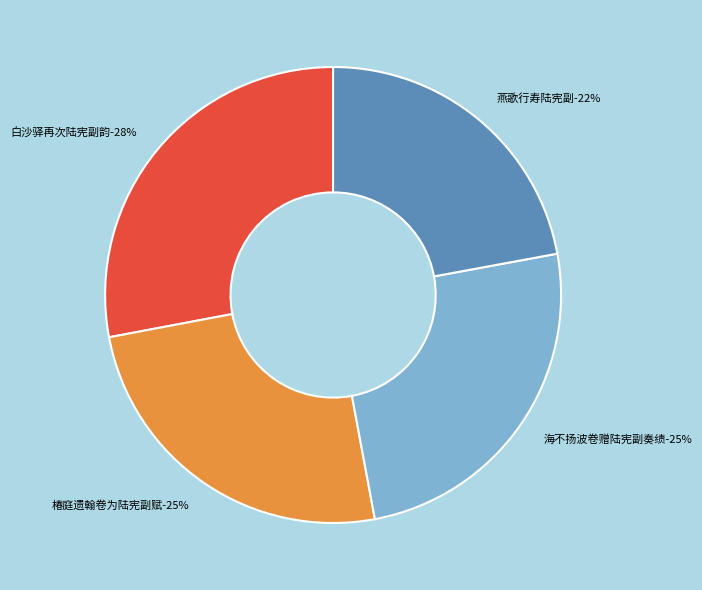

What portion of the pie excludes 椿庭遗翰卷为陆宪副赋?

75.0%